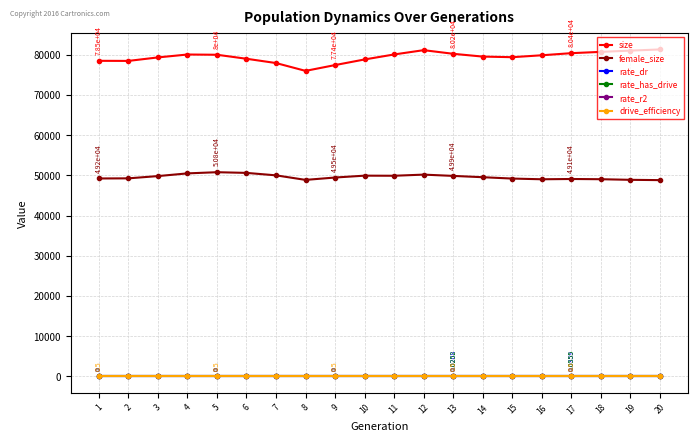

True or false: rate_r2 and size cross at least once.

False